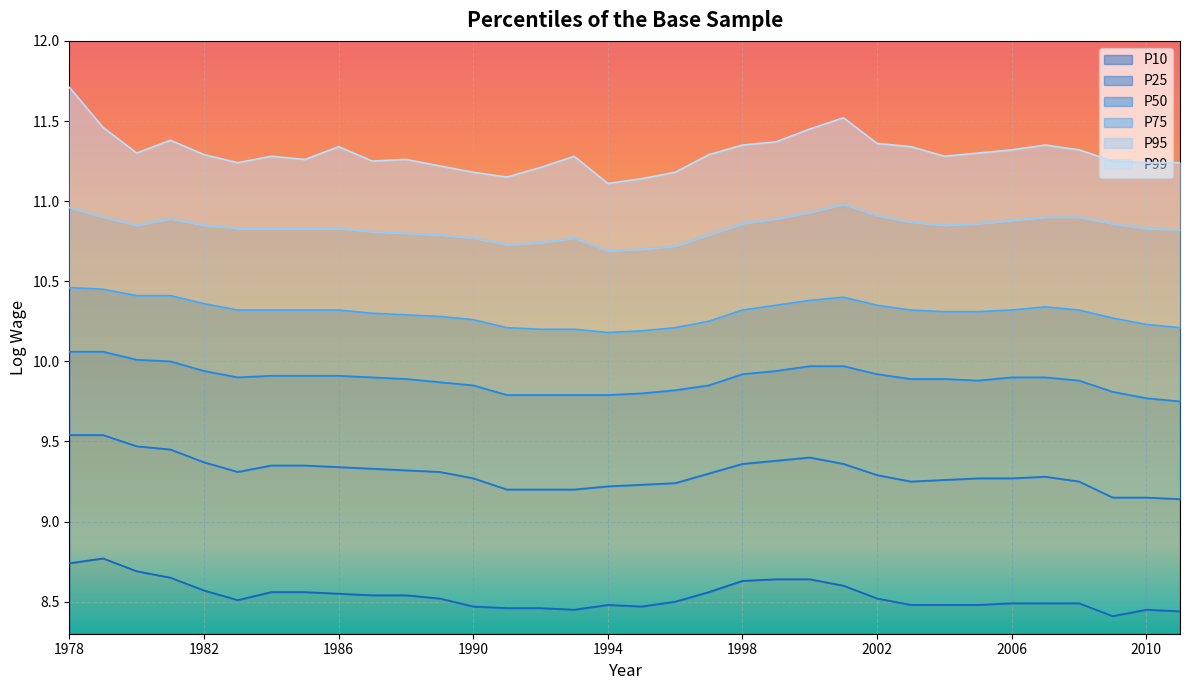

The value of P75 at 2008 is 16.2. True or false?

False